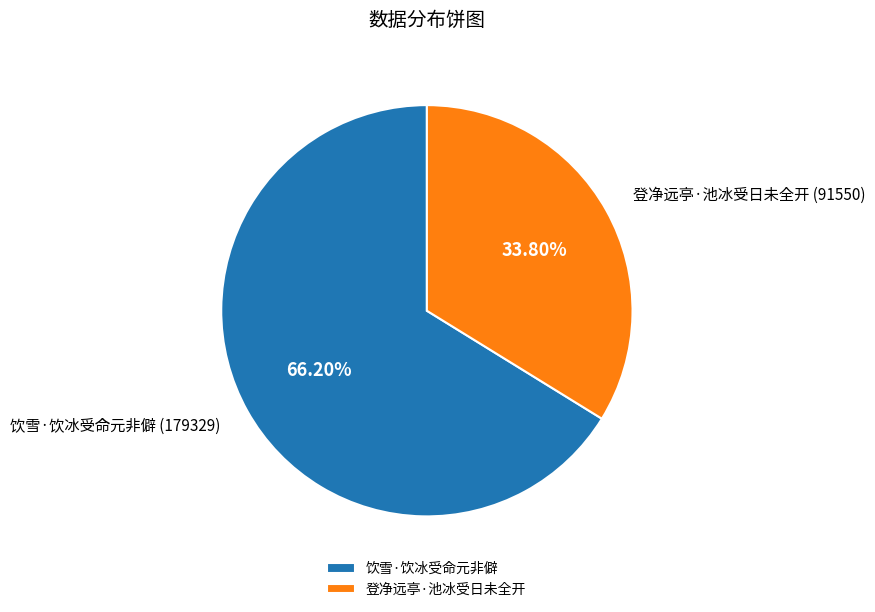

What percentage is the 饮雪·饮冰受命元非僻 slice, to the nearest percent?

66%